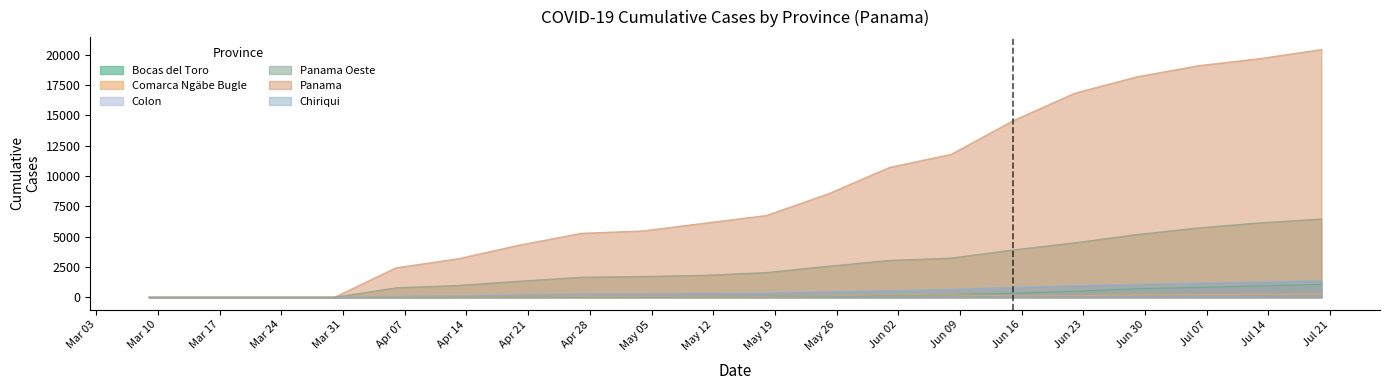

Which series has the largest total across all categories?

Panama